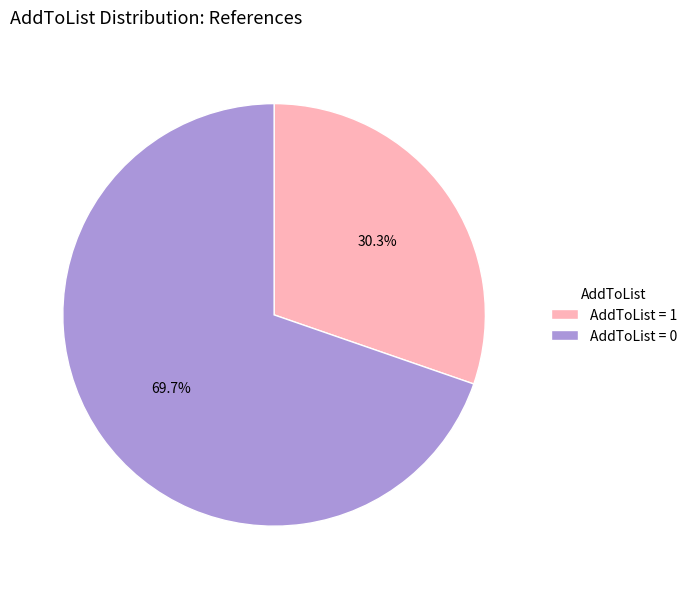

Which has a higher value, AddToList = 1 or AddToList = 0?

AddToList = 0